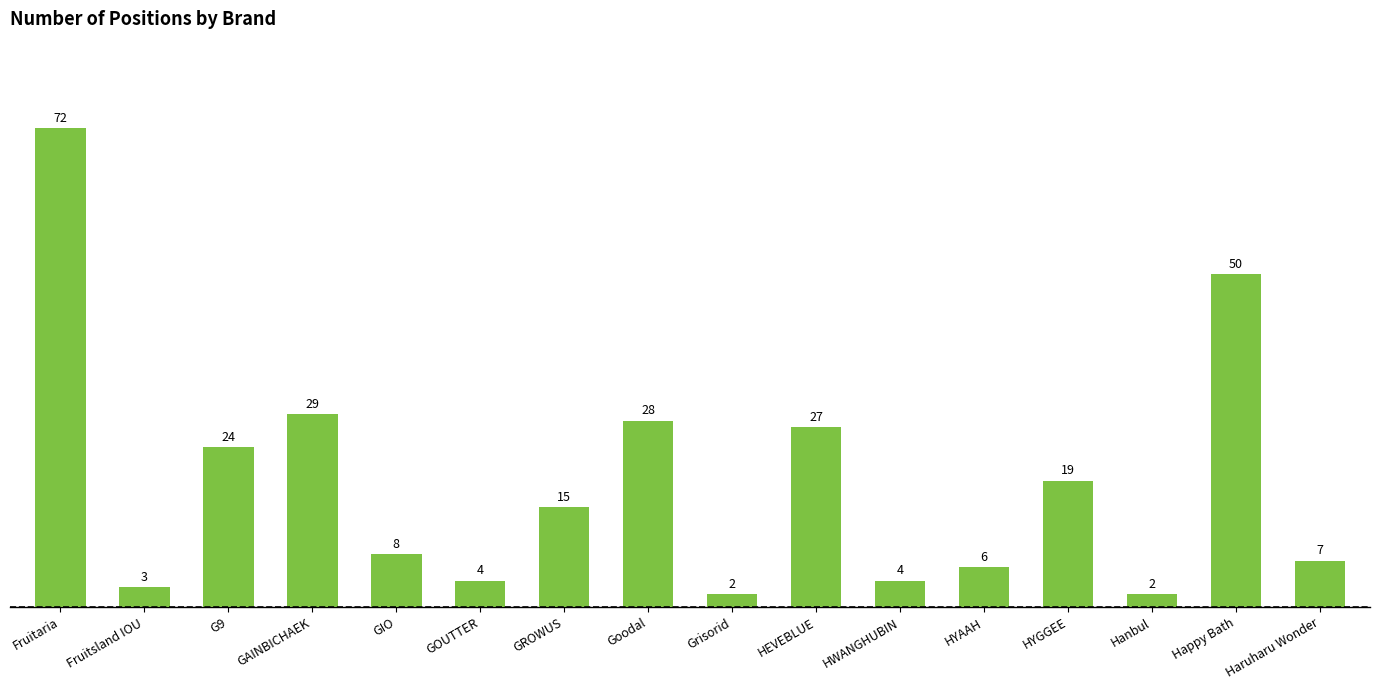

What is the difference between the second highest and minimum values?

48